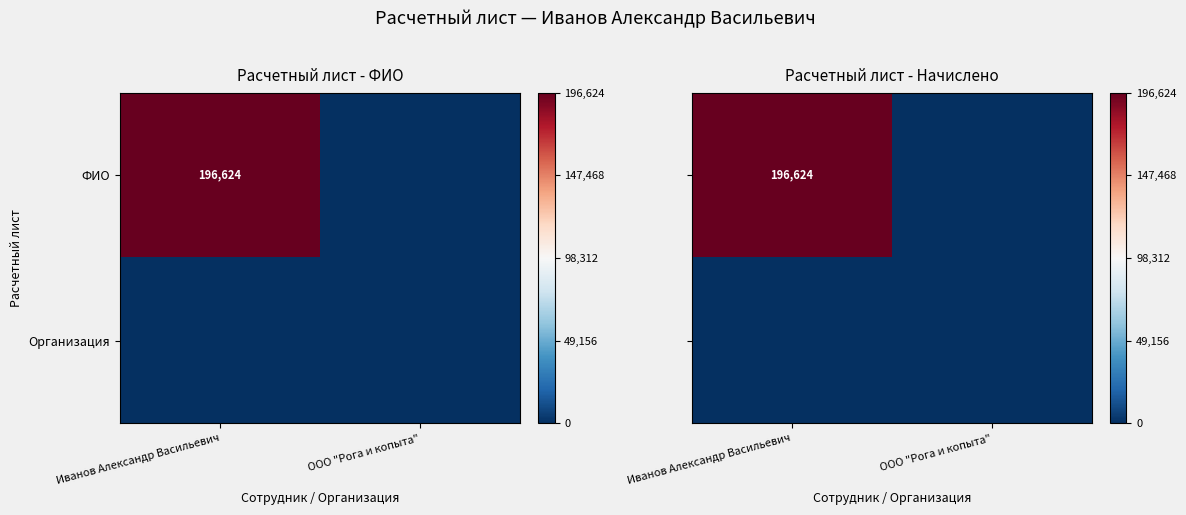

The value of ФИО at Иванов Александр Васильевич is 196624. True or false?

True